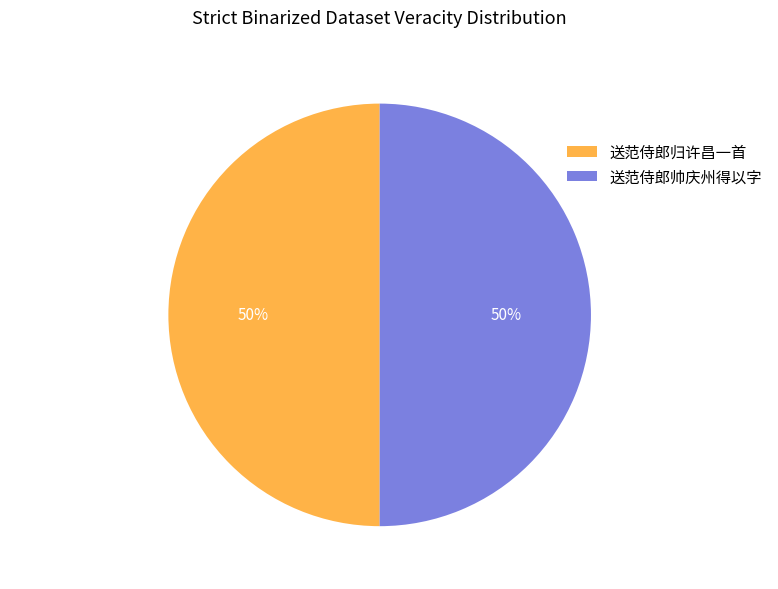

What is the ratio of the value at 送范侍郎归许昌一首 to the value at 送范侍郎帅庆州得以字?

1.0